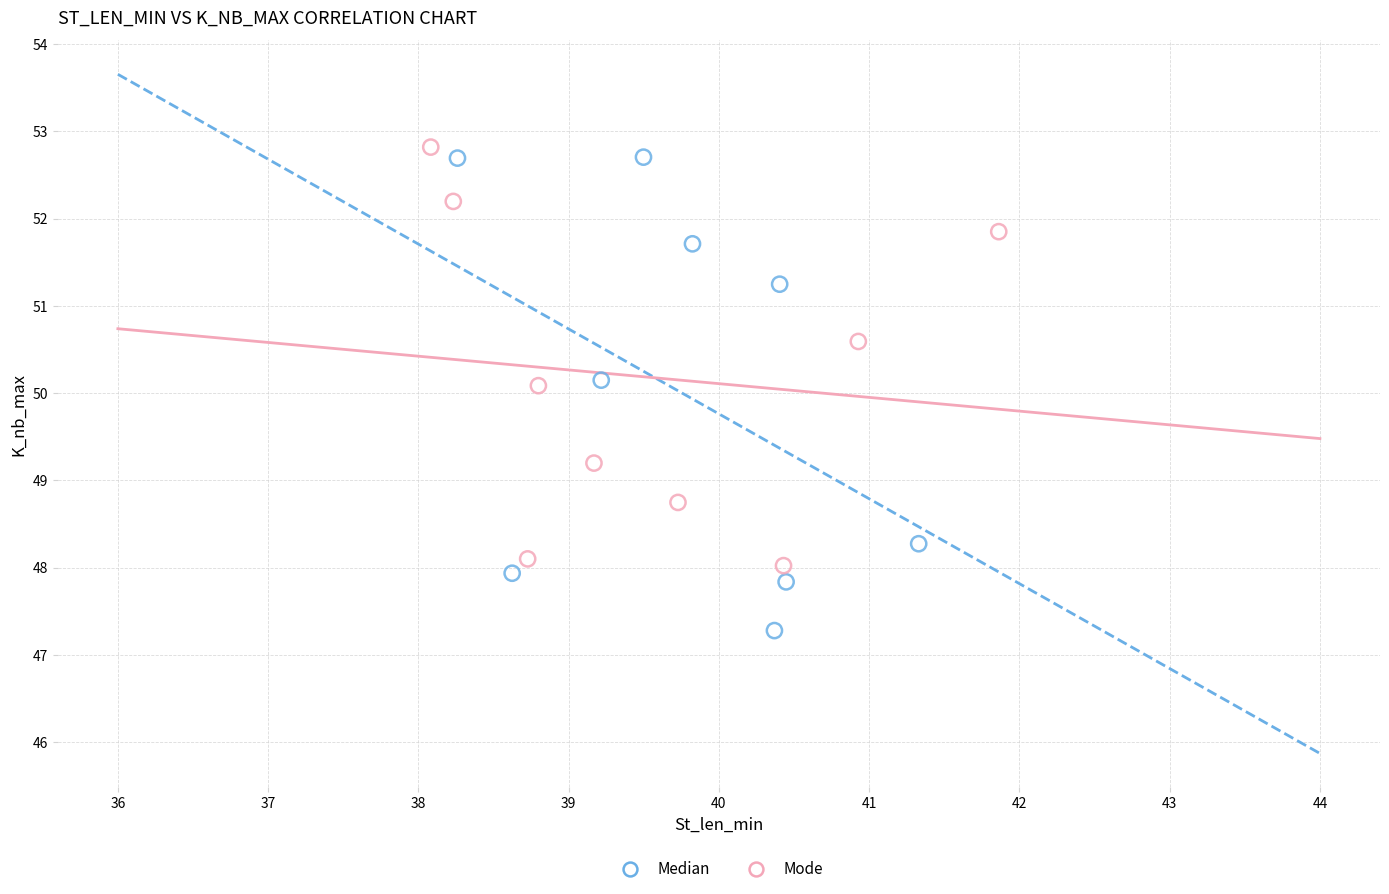

Which series has the widest spread of Y values?

Median